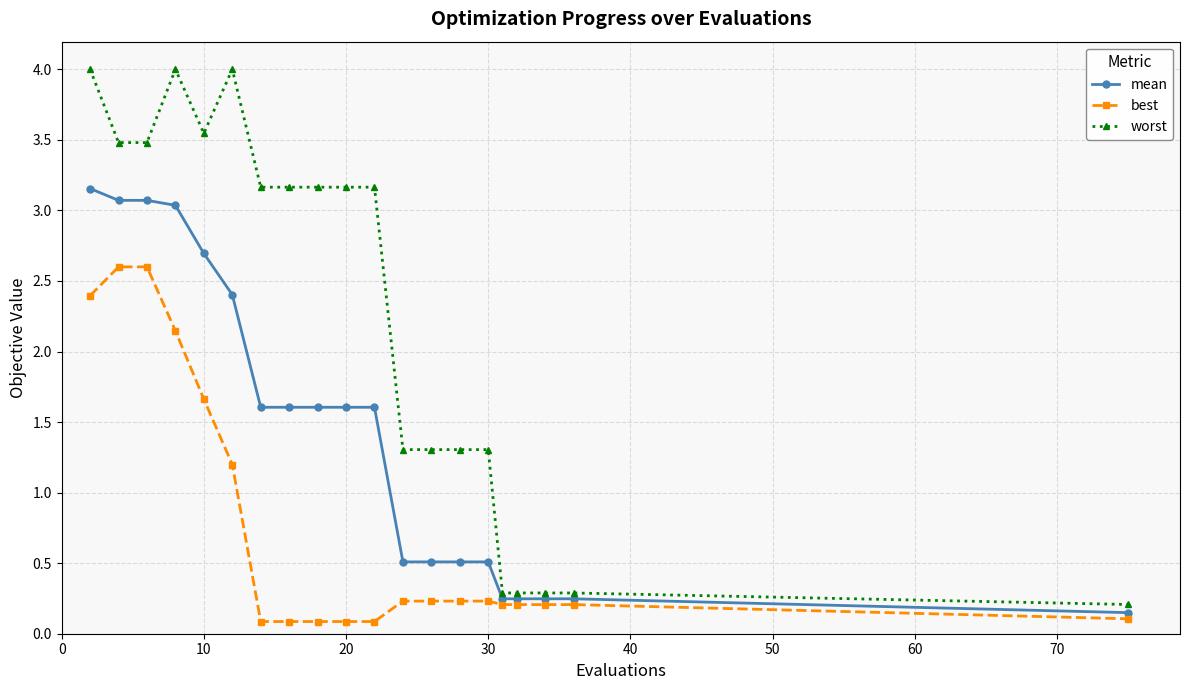

What is the value of the mean point at the 13th from the left?

0.5